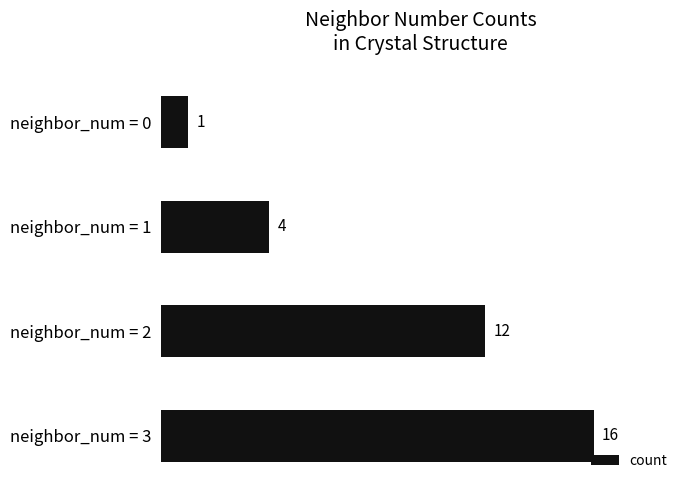

Rank the categories by value from highest to lowest.

neighbor_num = 3, neighbor_num = 2, neighbor_num = 1, neighbor_num = 0